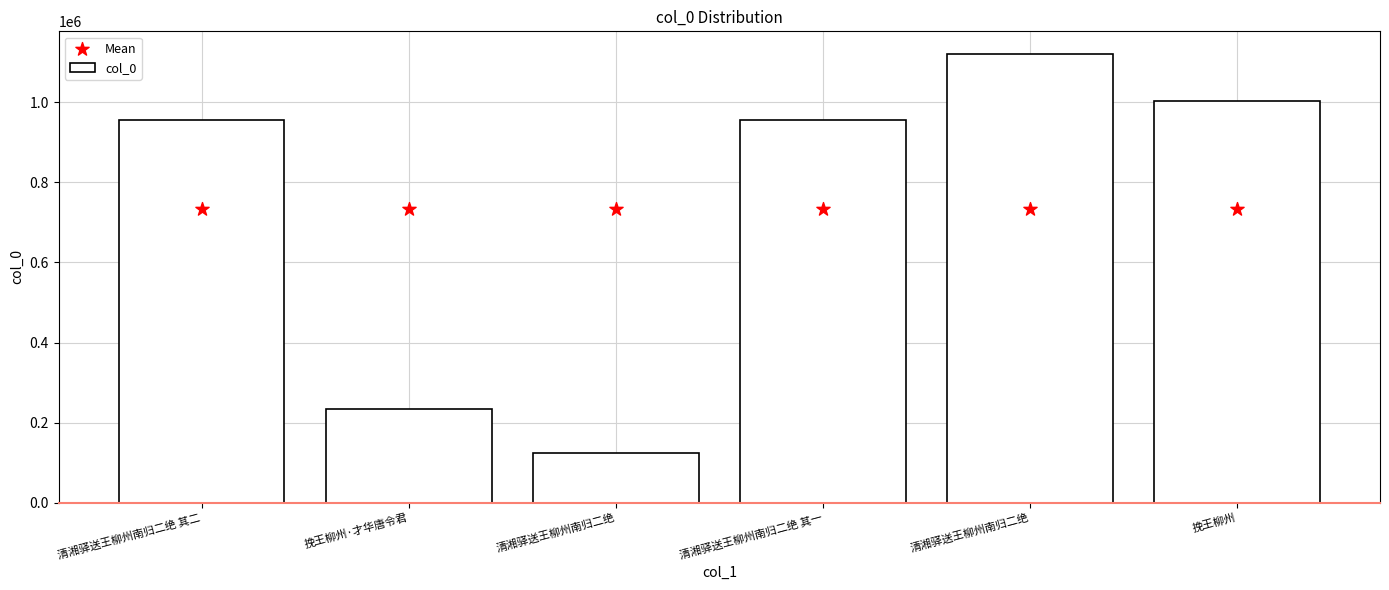

Which series reaches the maximum Y coordinate?

col_0